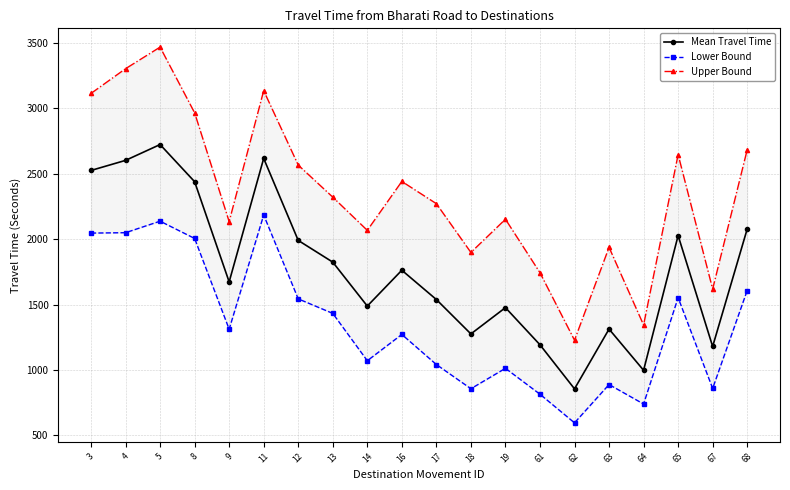

True or false: Mean Travel Time has a value of 1193 at 61.

True